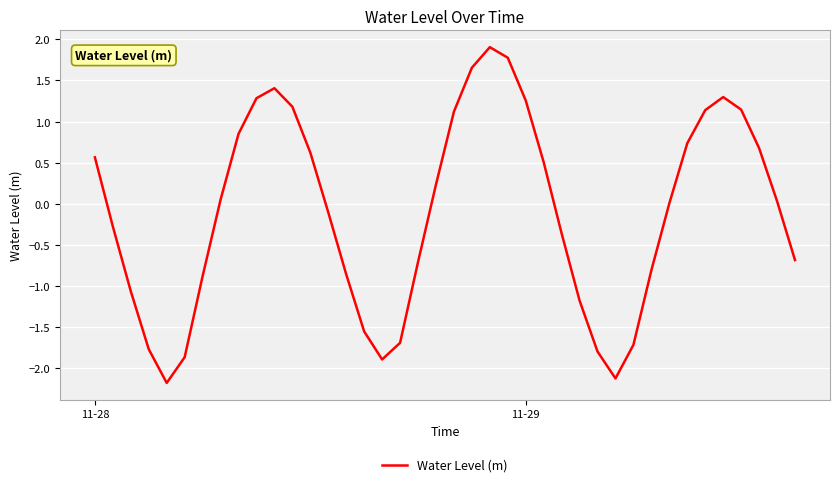

What is the maximum value shown in the chart?

1.9